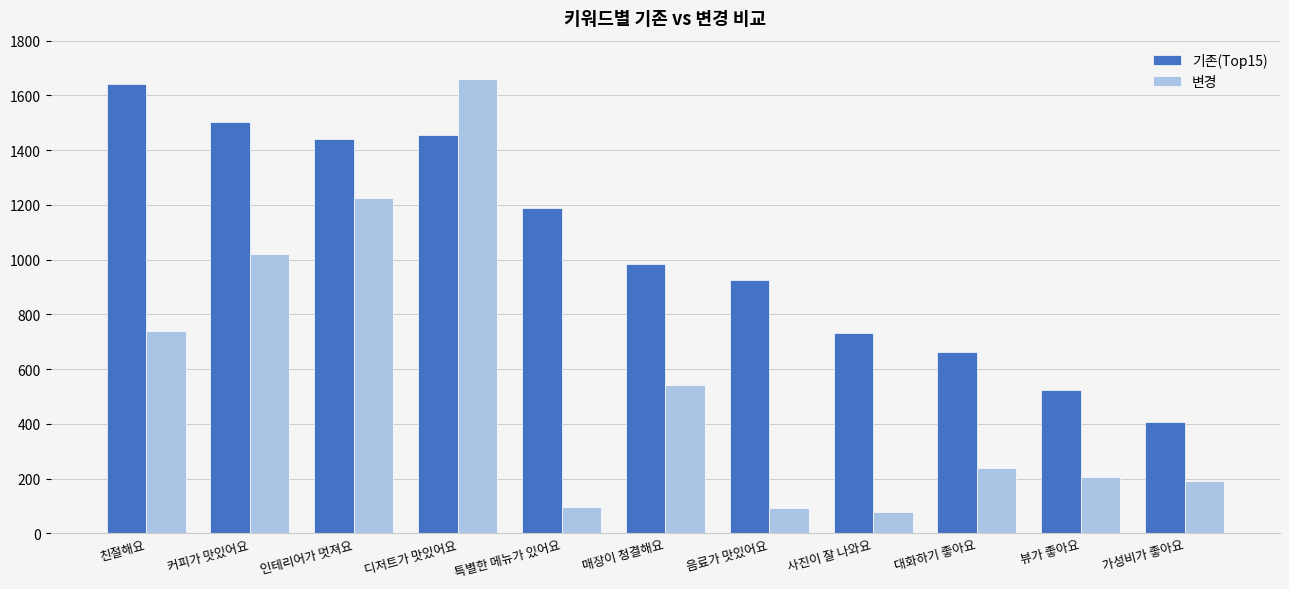

Are the bars grouped side by side (vs. stacked)?

Yes